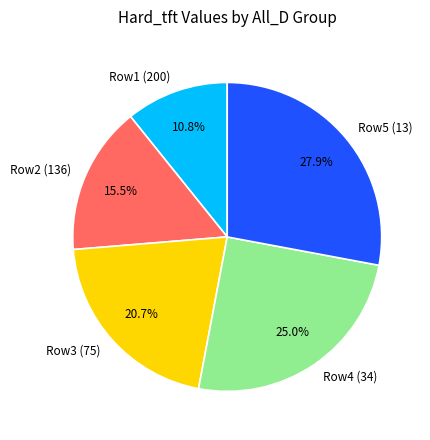

How many segments does this pie chart have?

5